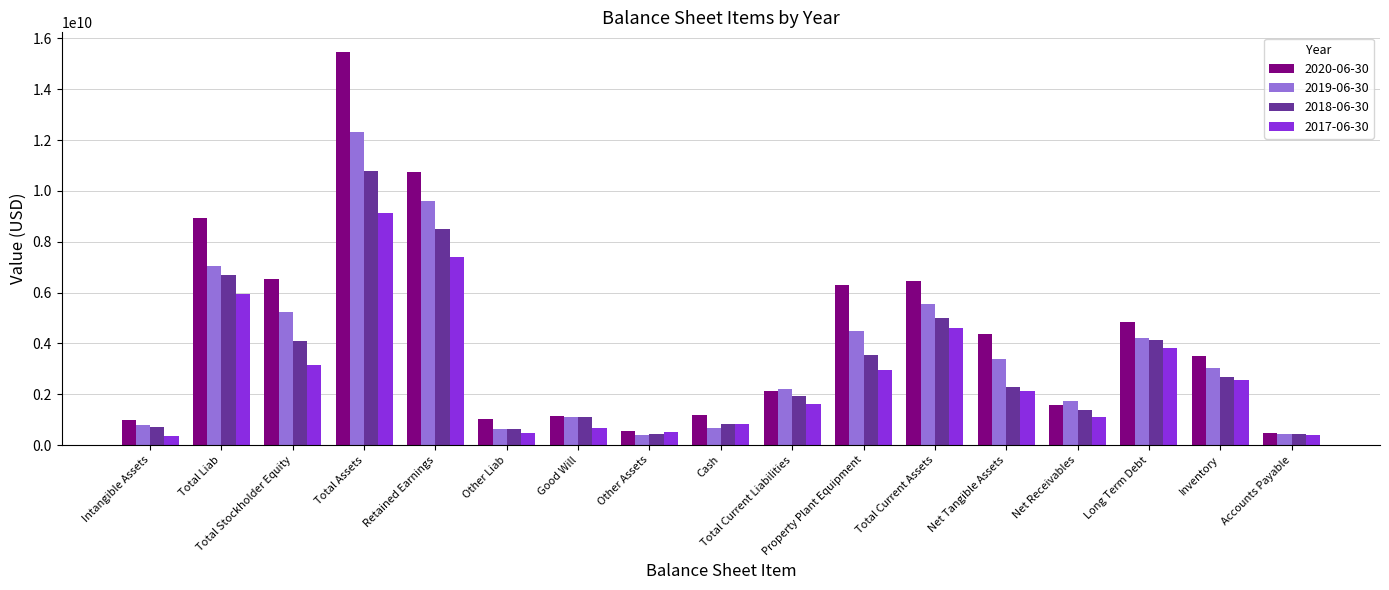

At which label does 2018-06-30 first exceed 2277400000?

Total Liab